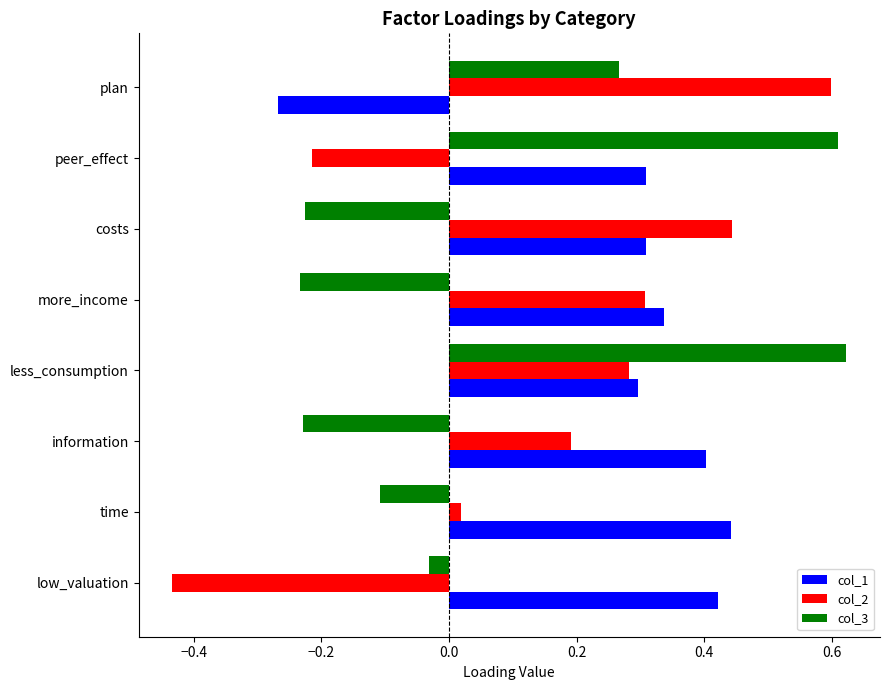

Between information and less_consumption, which series saw the biggest shift?

col_3